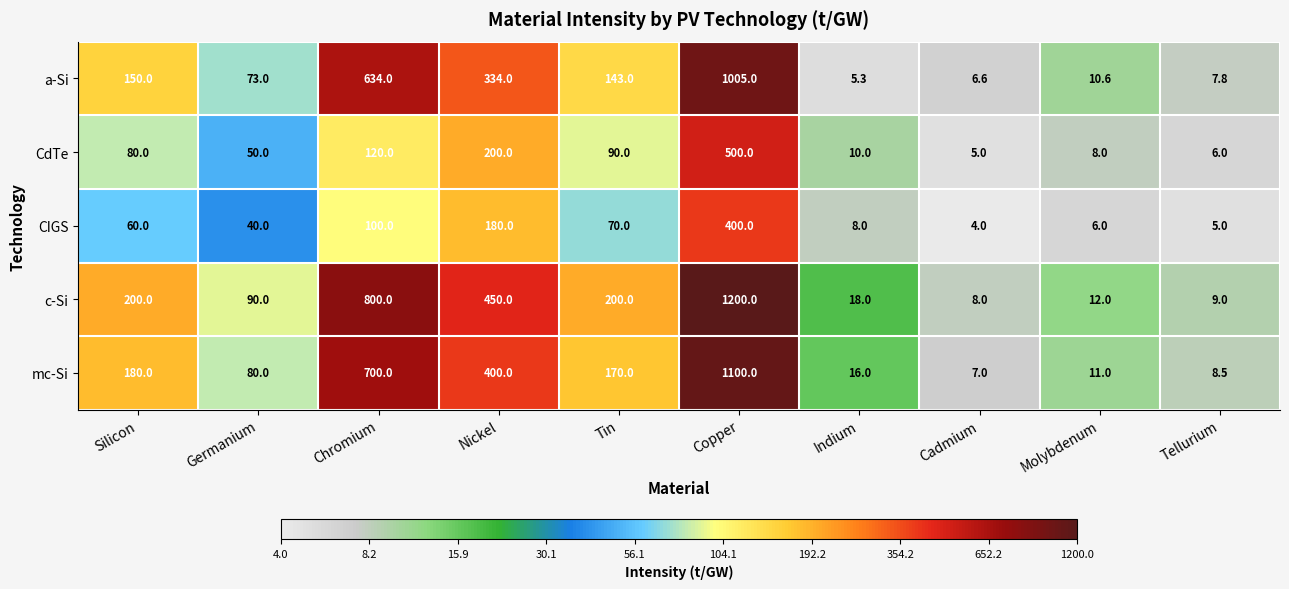

Count the number of data series in this chart.

5